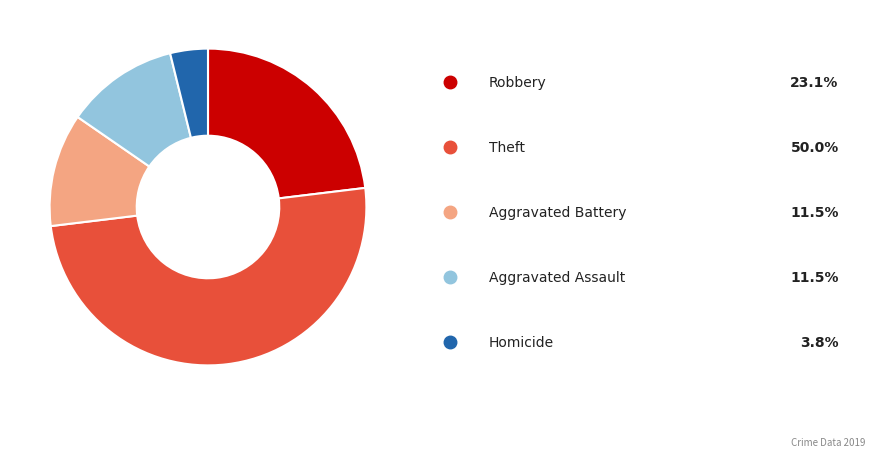

How many segments does this pie chart have?

5